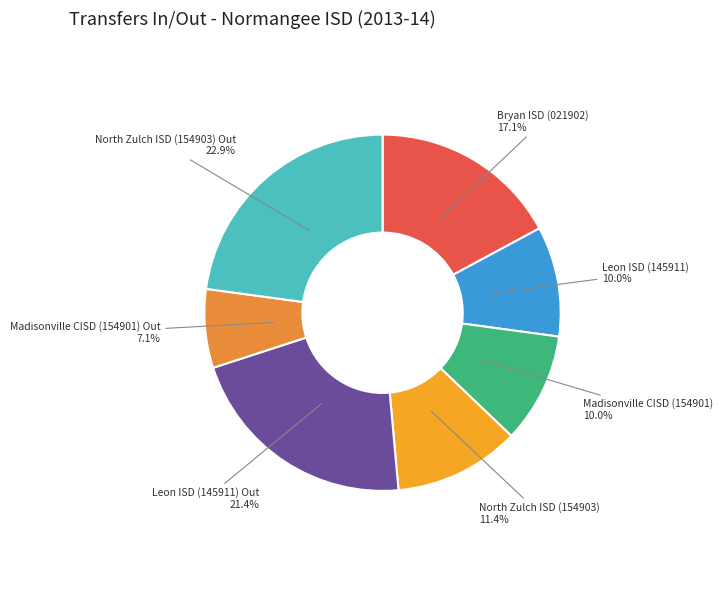

What is the ratio of the value at North Zulch ISD (154903) Out to the value at Madisonville CISD (154901) Out?

3.2